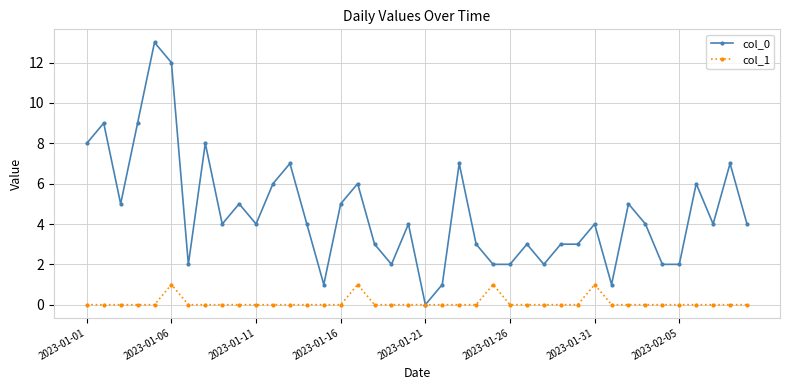

Which series has the largest total across all categories?

col_0